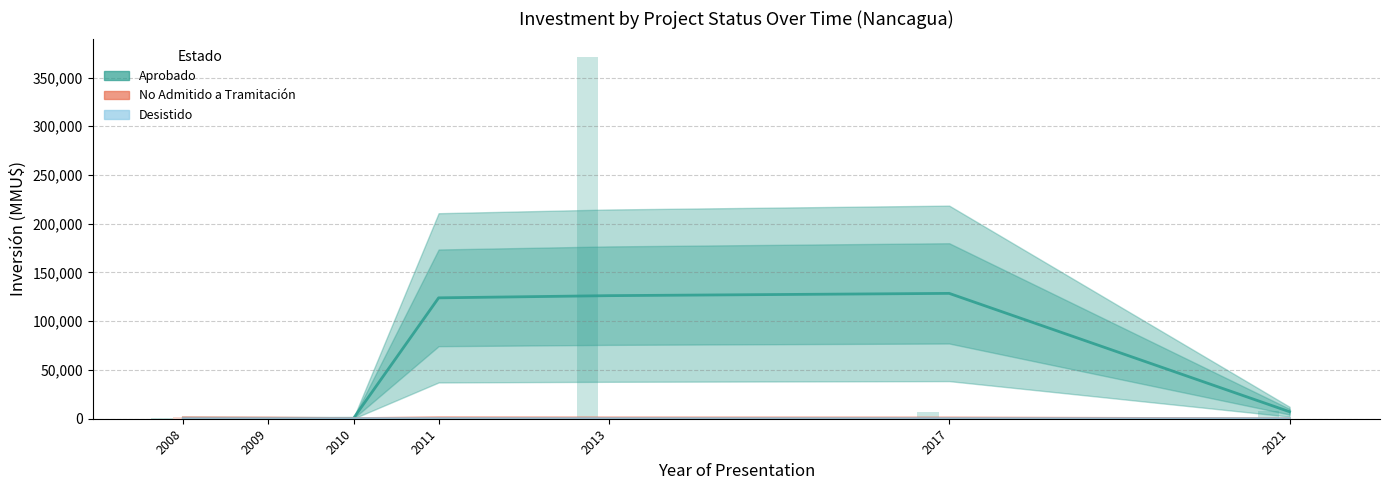

What is the sum of the Desistido values at 2008 and 2010?

81.7